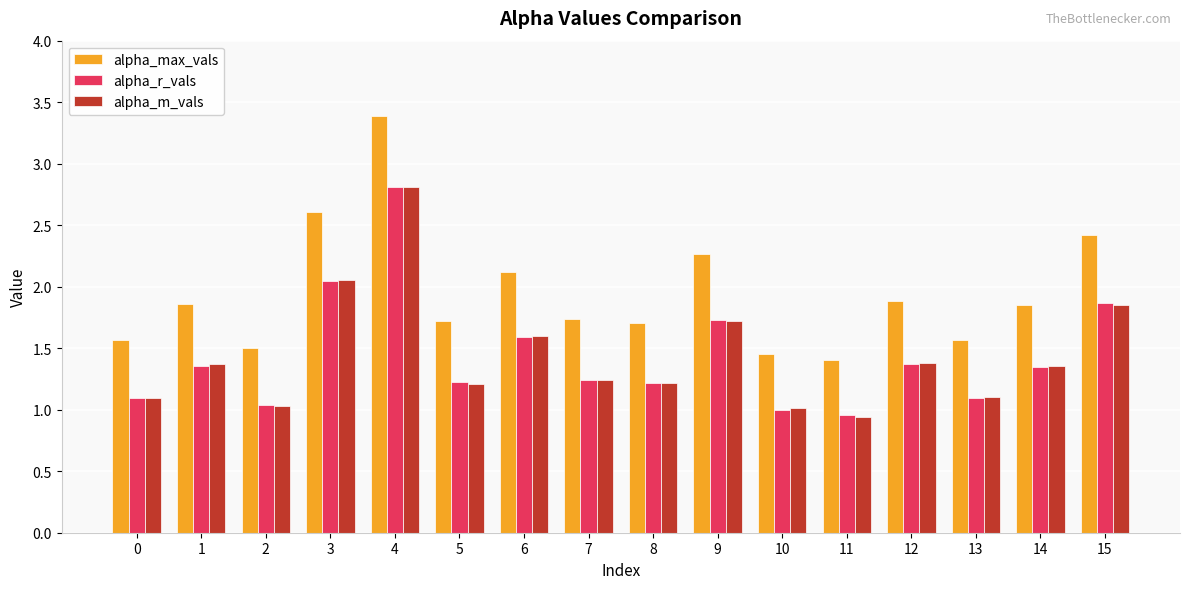

Which series has the widest spread of values?

alpha_max_vals